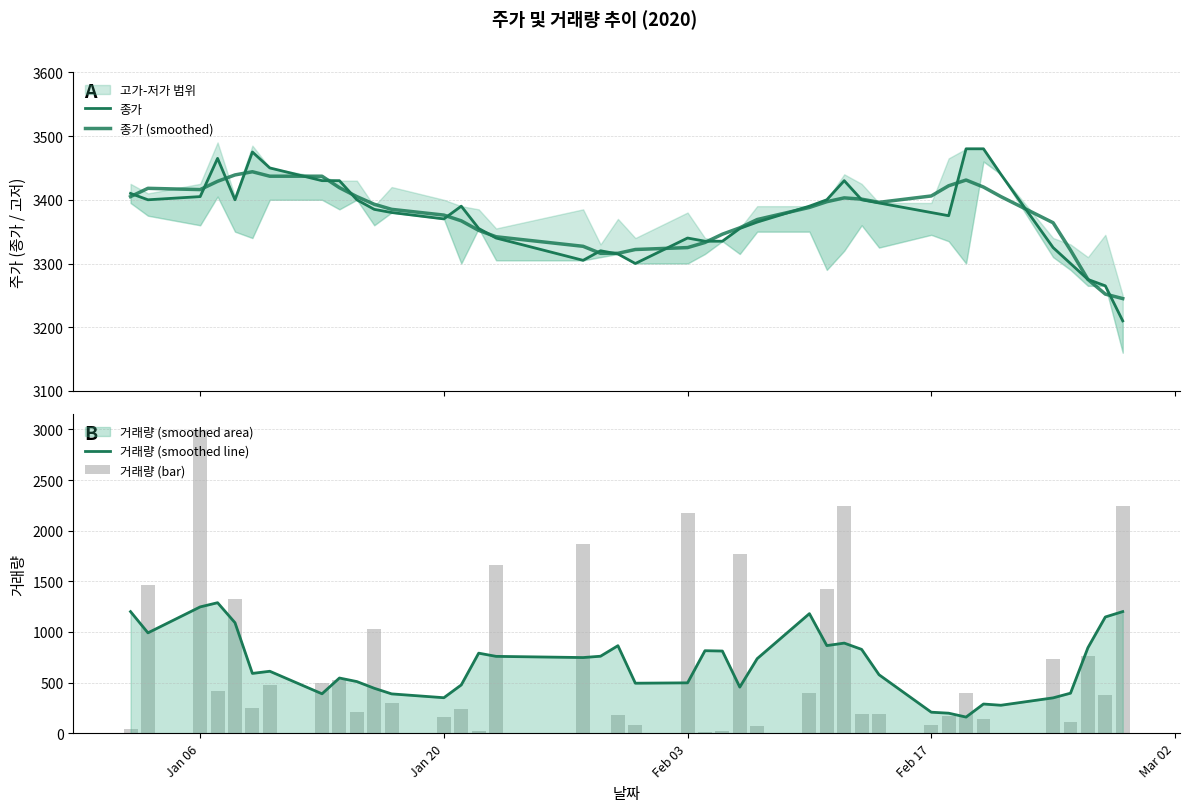

True or false: 거래량 (bar) has a value of 184.3 at 32.

False